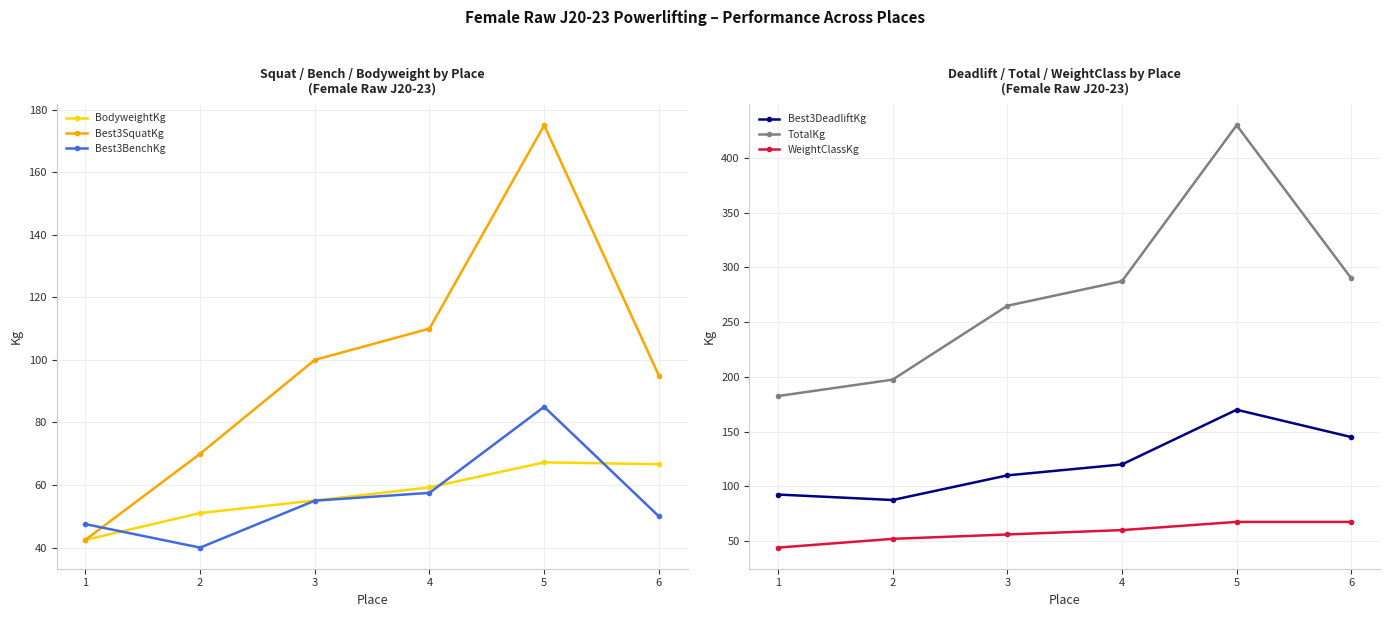

True or false: Best3DeadliftKg and TotalKg cross at least once.

False